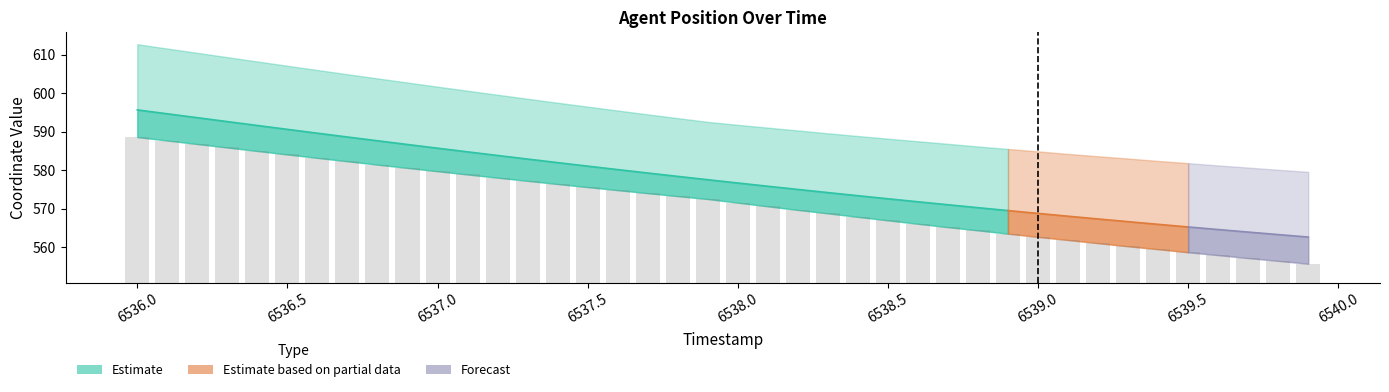

Reading left to right, transcribe all the data shown in this chart.

6536.0=37.9	6536.1=37.0	6536.2=36.1	6536.3=35.2	6536.4=34.3	6536.5=33.4	6536.6=32.5	6536.7=31.6	6536.8=30.7	6536.9=29.9	6537.0=29.0	6537.1=28.2	6537.2=27.3	6537.3=26.5	6537.4=25.7	6537.5=24.9	6537.6=24.1	6537.7=23.3	6537.8=22.5	6537.9=21.8	6538.0=20.8	6538.1=19.9	6538.2=19.0	6538.3=18.1	6538.4=17.2	6538.5=16.3	6538.6=15.4	6538.7=14.5	6538.8=13.7	6538.9=12.8	6539.0=12.0	6539.1=11.2	6539.2=10.3	6539.3=9.5	6539.4=8.8	6539.5=8.0	6539.6=7.2	6539.7=6.5	6539.8=5.7	6539.9=5.0